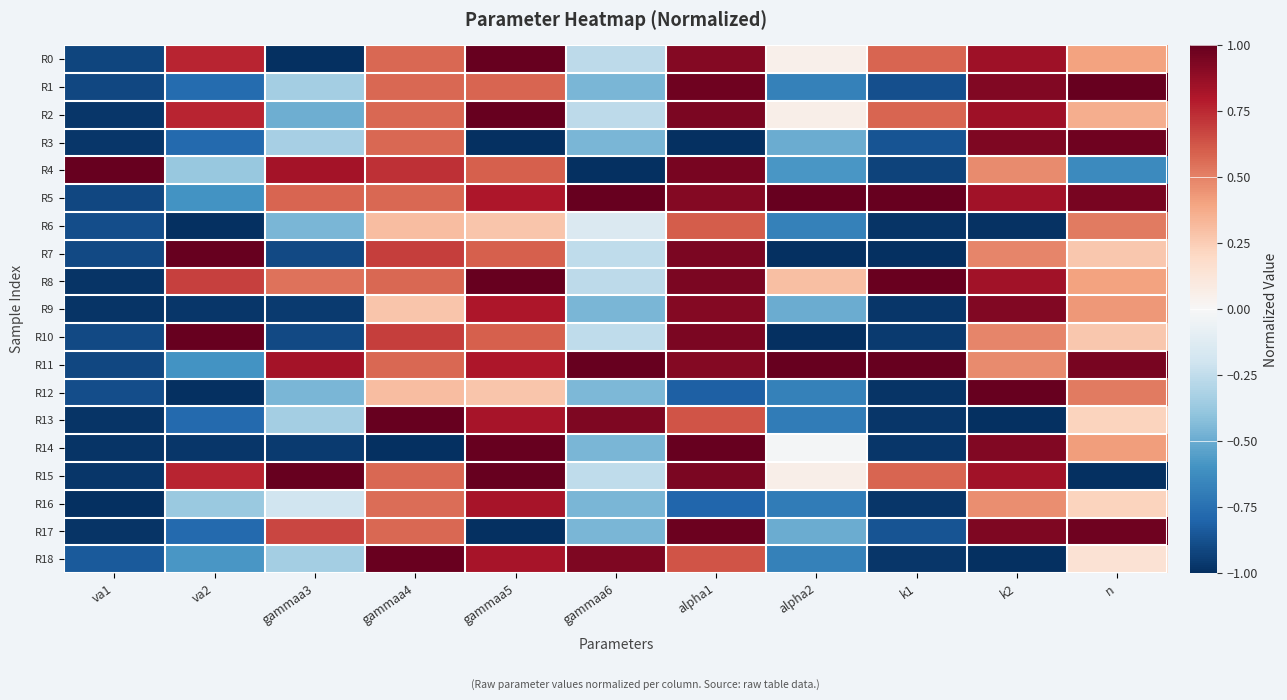

What is the total value across all series at alpha1?

11.5